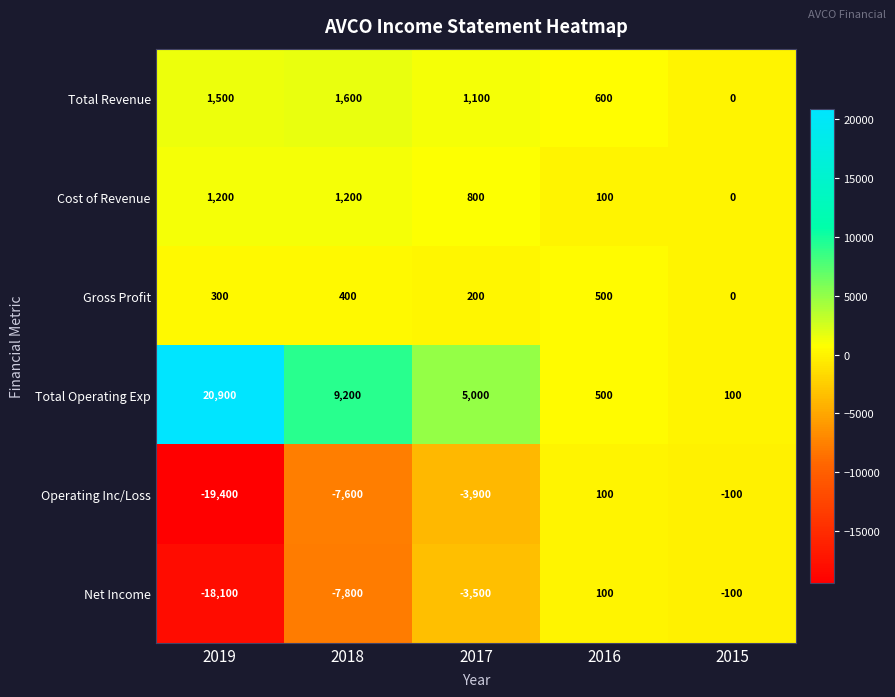

What is the sum of the Total Revenue values at 2016 and 2017?

1700